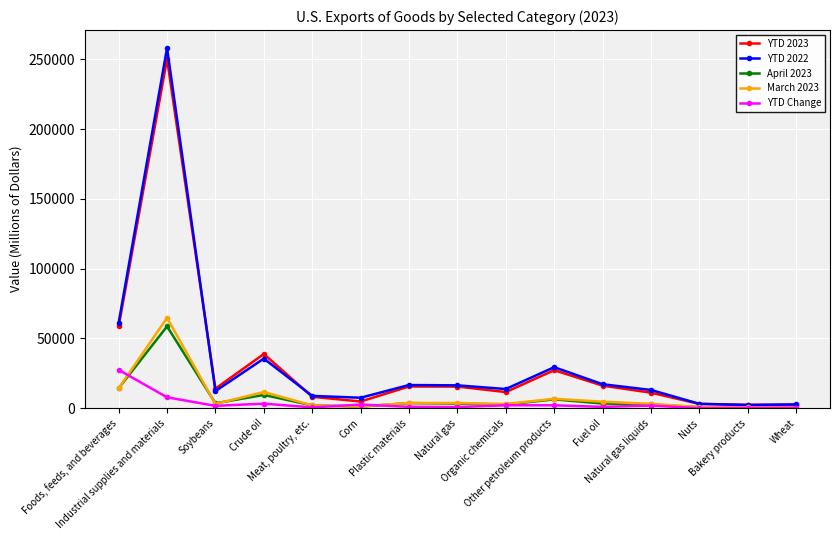

Does the chart display data point markers on the line(s)?

Yes